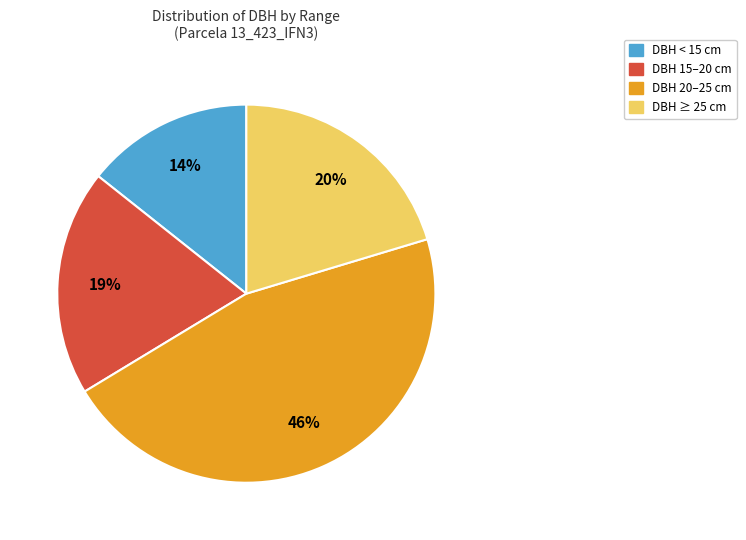

To the nearest percent, what is the difference between the largest and smallest slice percentages?

32%